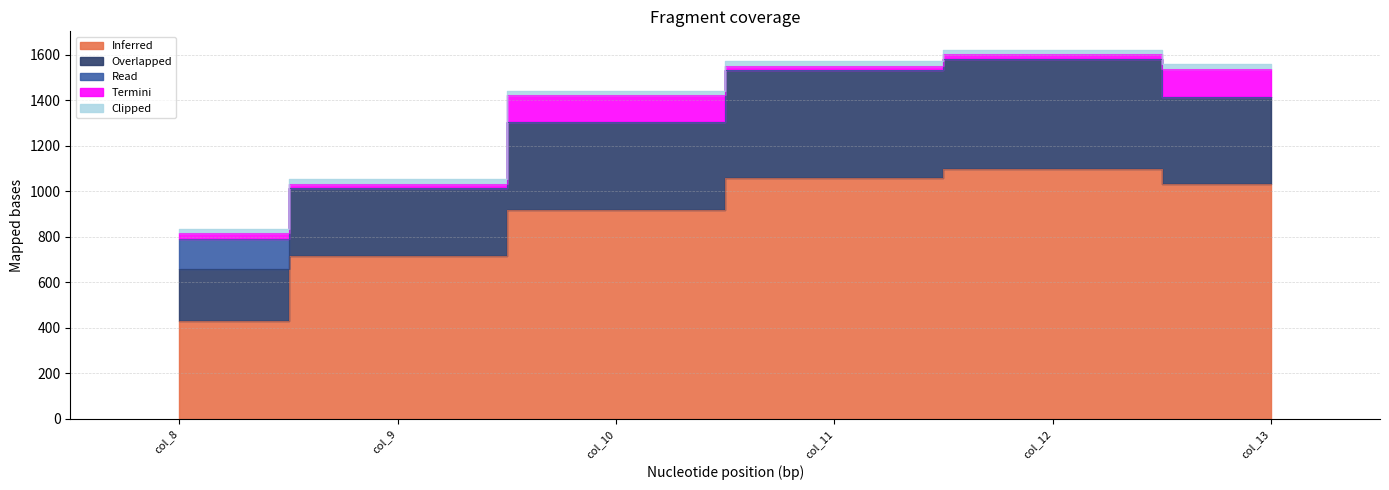

At which category does Inferred reach its first local peak?

col_12